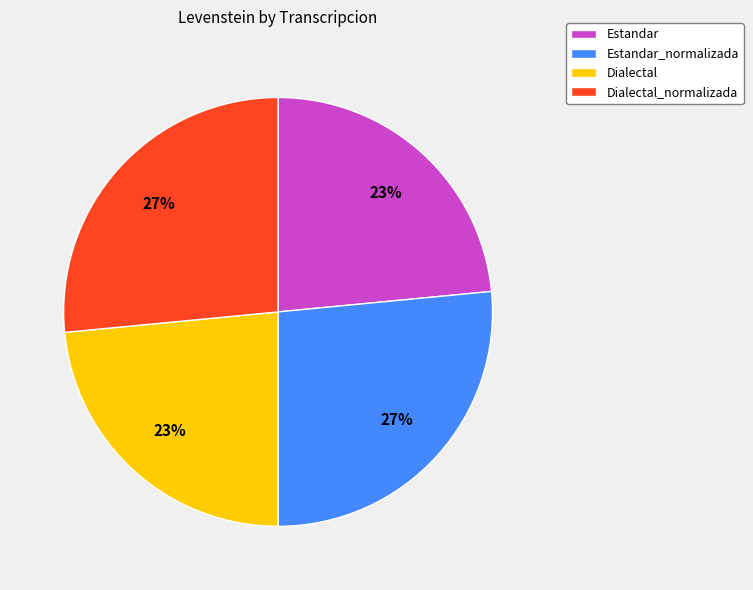

Between Dialectal_normalizada and Estandar, which is larger?

Dialectal_normalizada